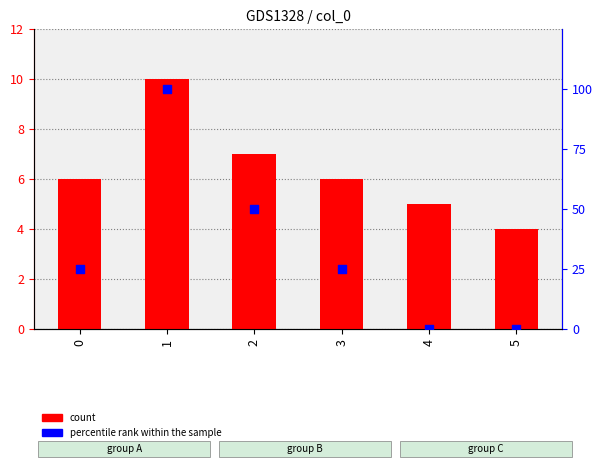

At which category is the sum across all series the highest?

1